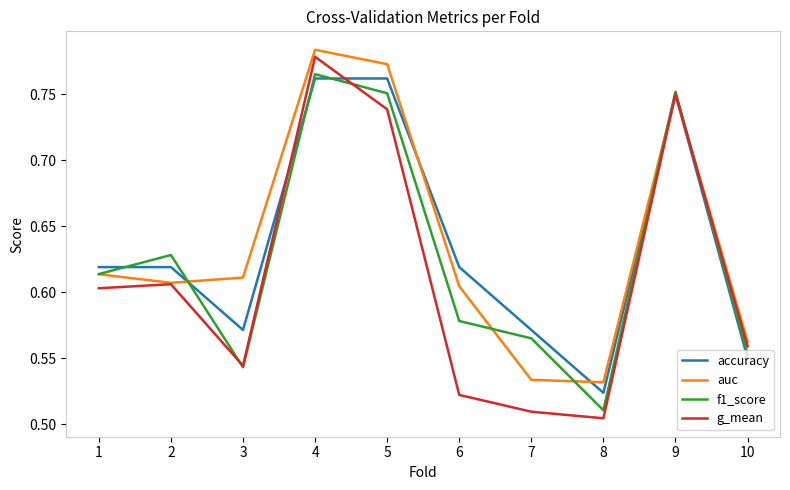

Count the number of categories in the chart.

10